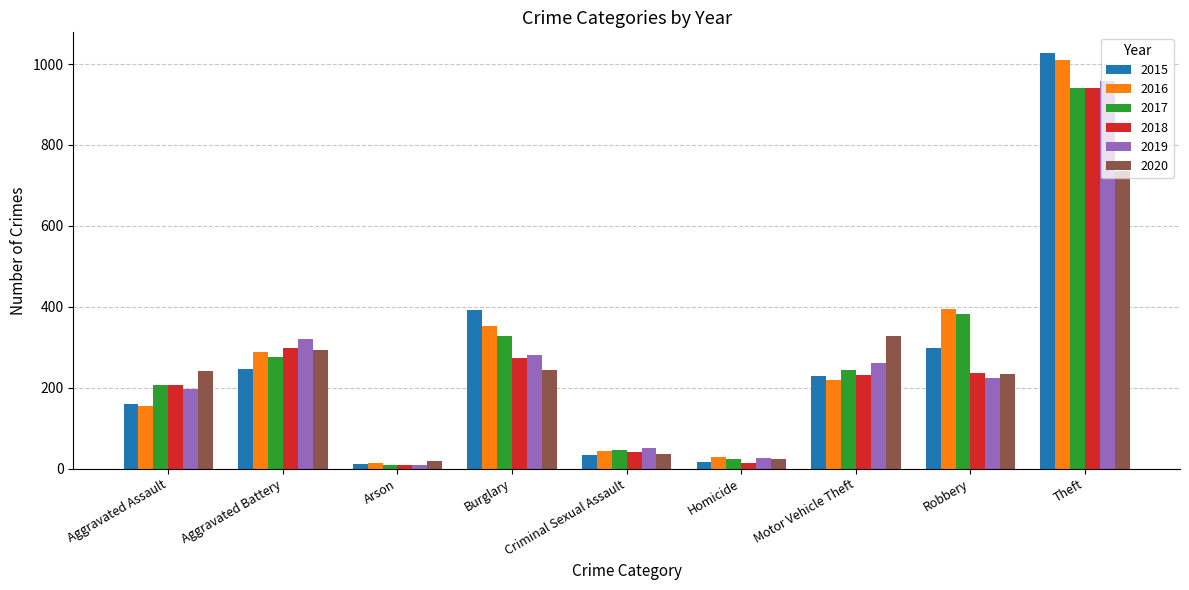

Which category has the highest value across all series?

Theft